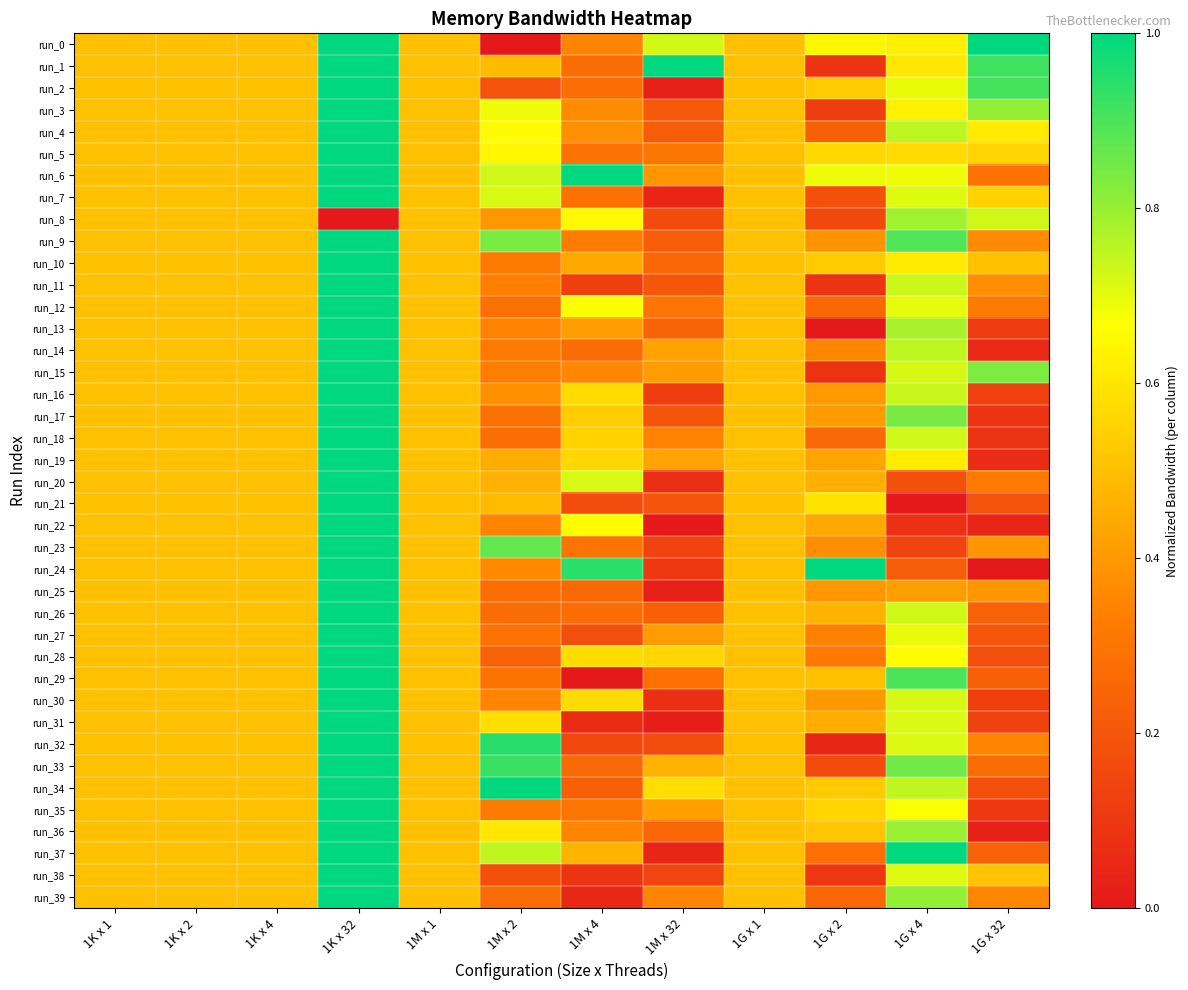

At how many categories does at least one series exceed 0?

12